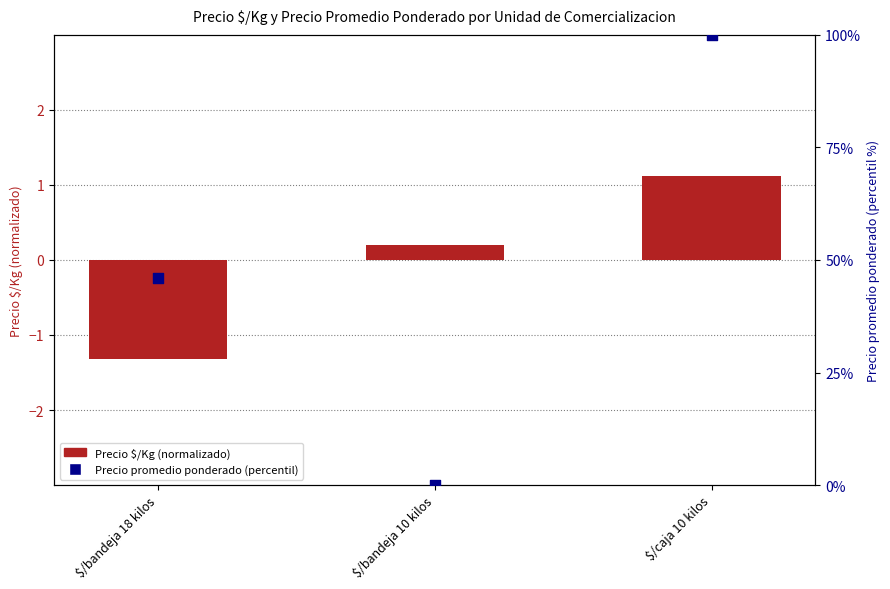

Which series contains the lowest Y value?

Precio $/Kg (normalizado)